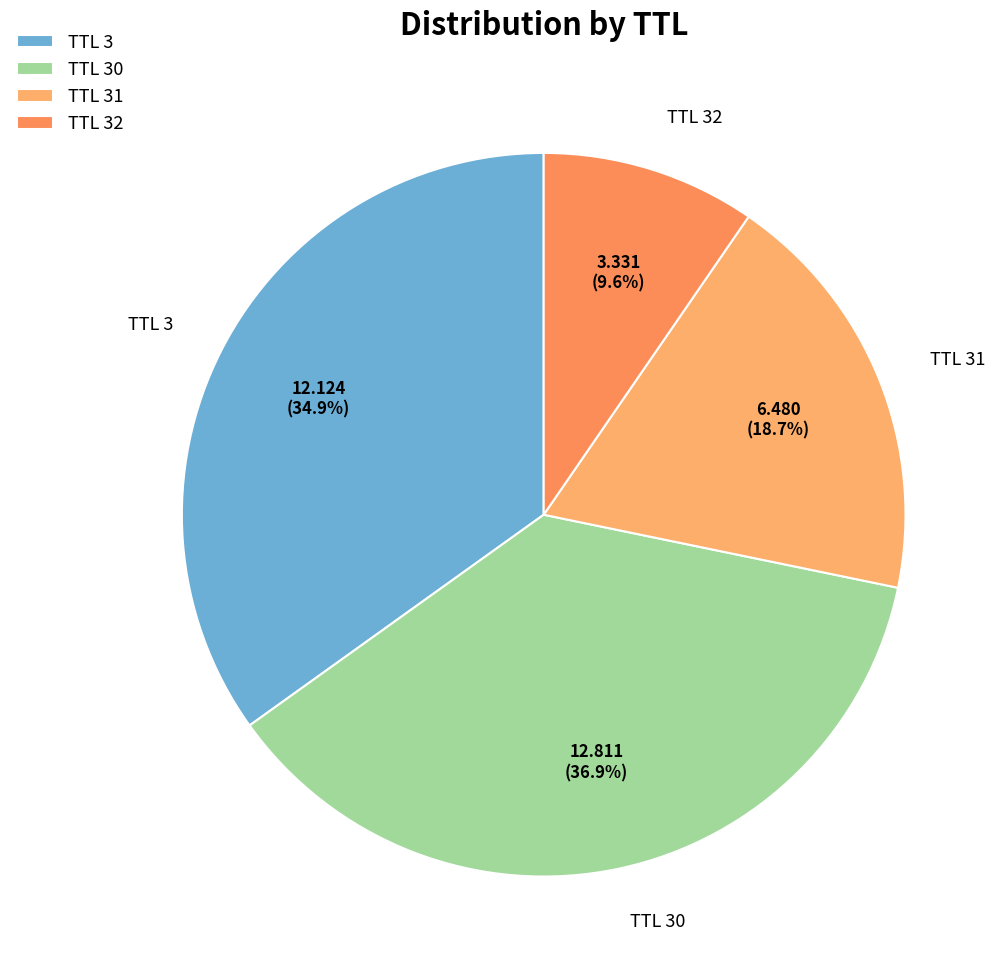

Between TTL 31 and TTL 30, which is larger?

TTL 30